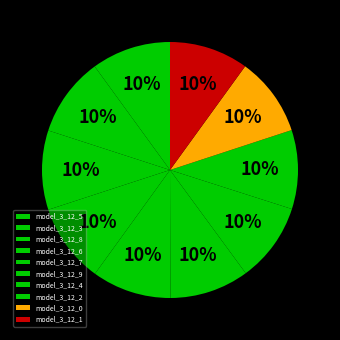

To the nearest percent, what portion does model_3_12_7 represent?

10%